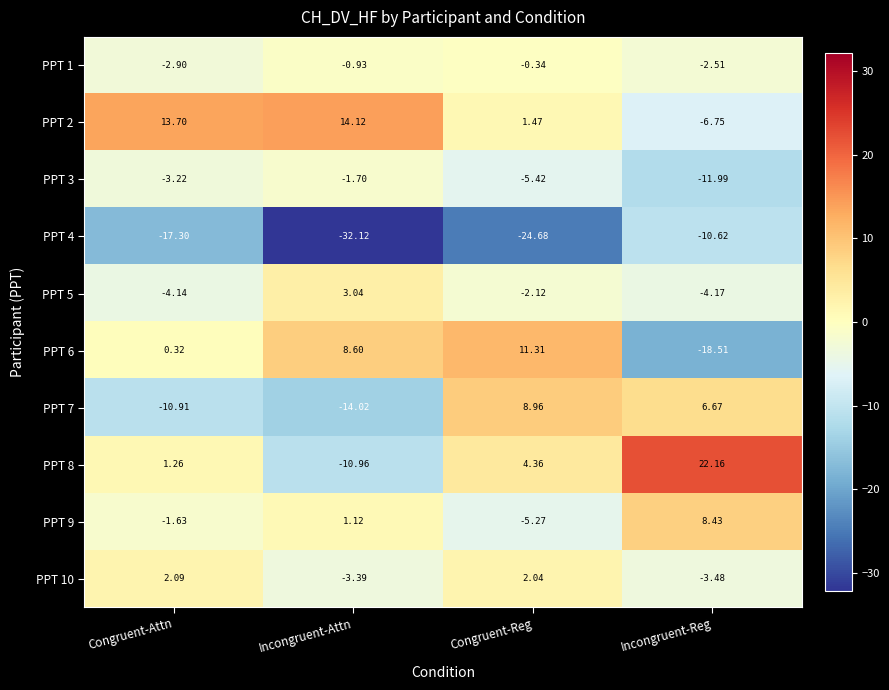

Is the value of PPT 9 at Incongruent-Attn greater than the value of PPT 5 at Congruent-Reg?

Yes